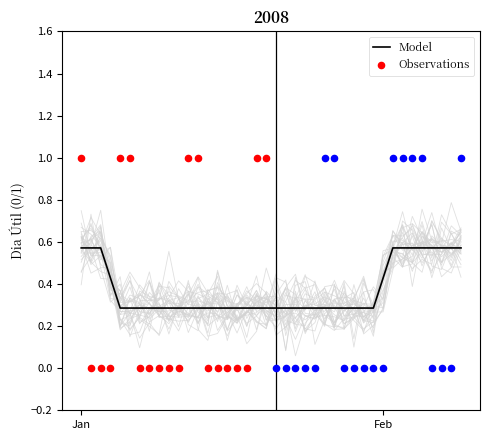

Between 2008-02-09 and 2008-01-11, which is larger?

2008-02-09